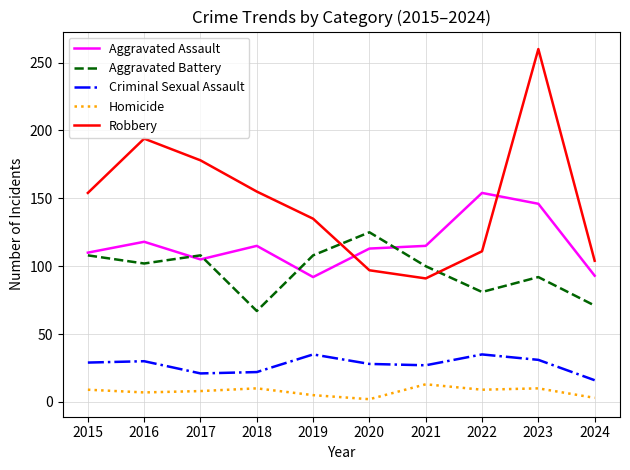

What is the sum of the Homicide values at 2017 and 2015?

17